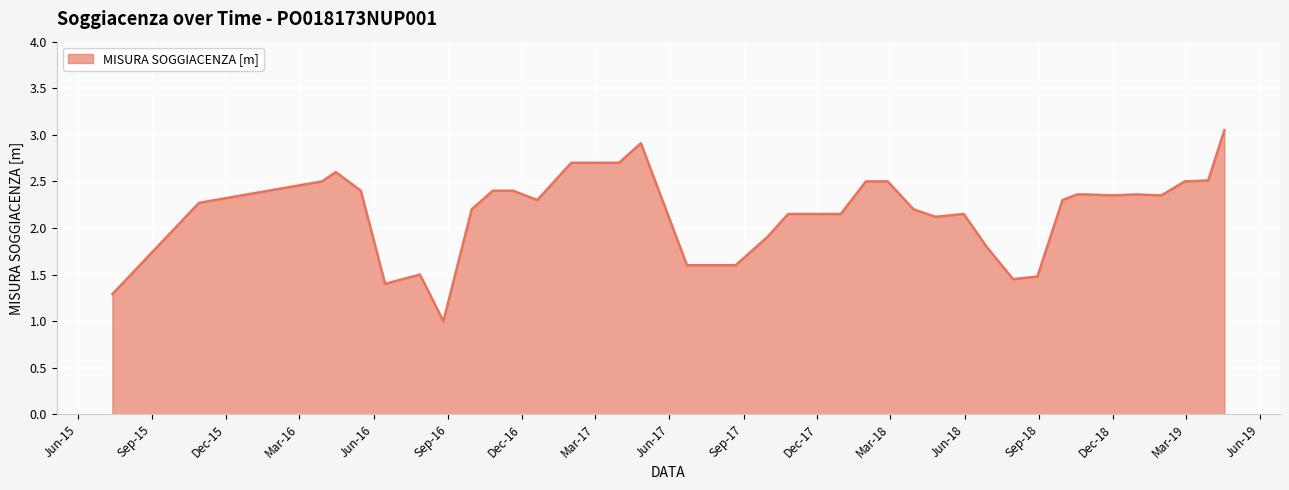

What is the minimum value shown in the chart?

1.0